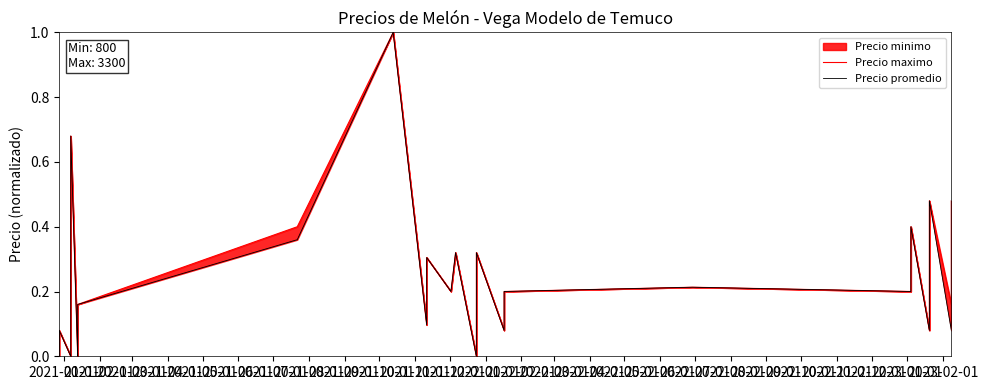

How many values in the Precio maximo series exceed 0?

34